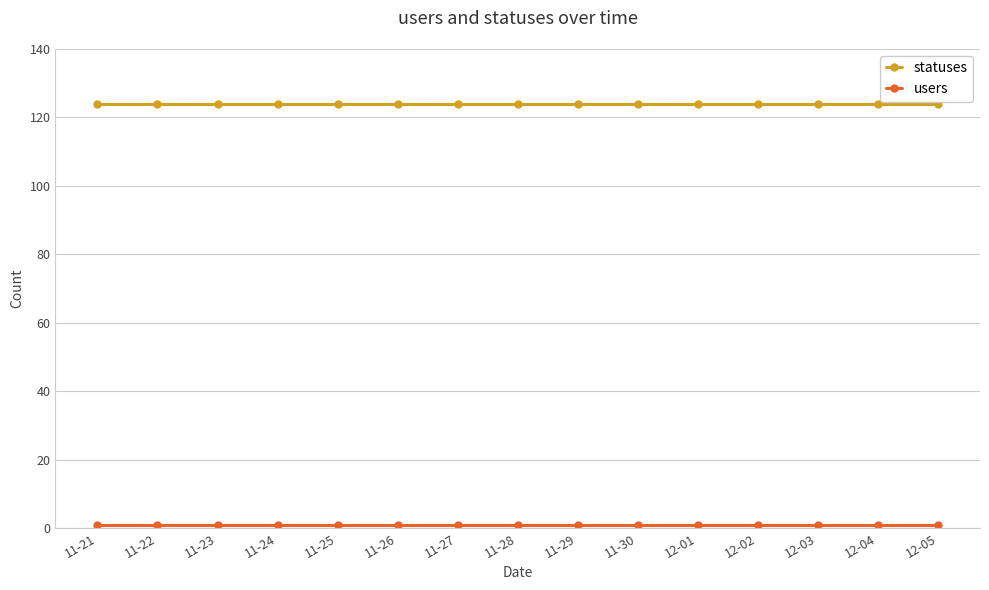

What is the label of the 15th point from the left?

12-05